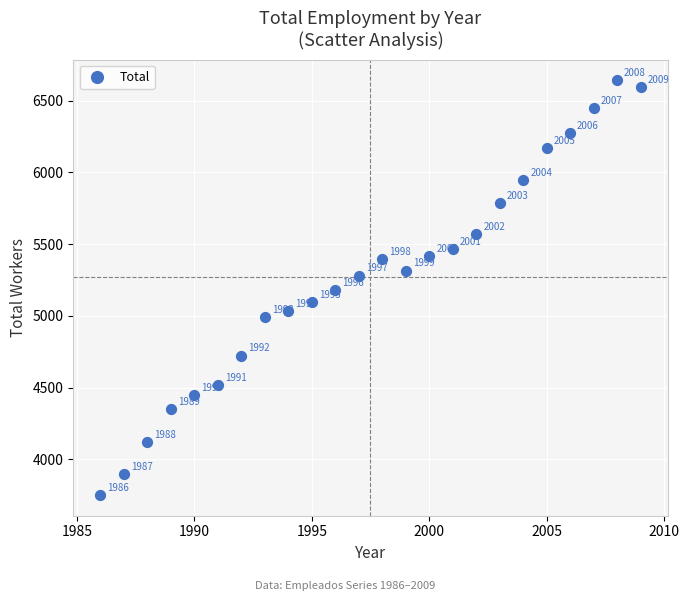

What is the range of X values (max minus min)?

23.0